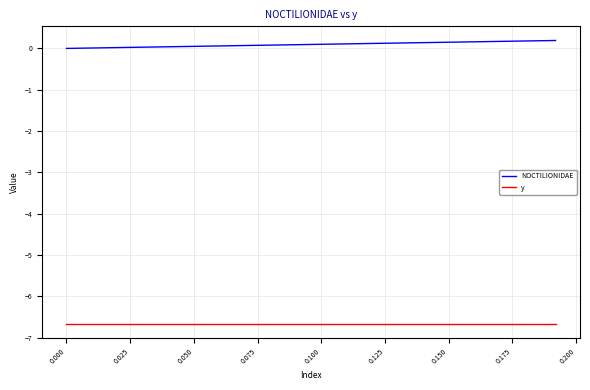

What is the highest value of the y series?

-6.7